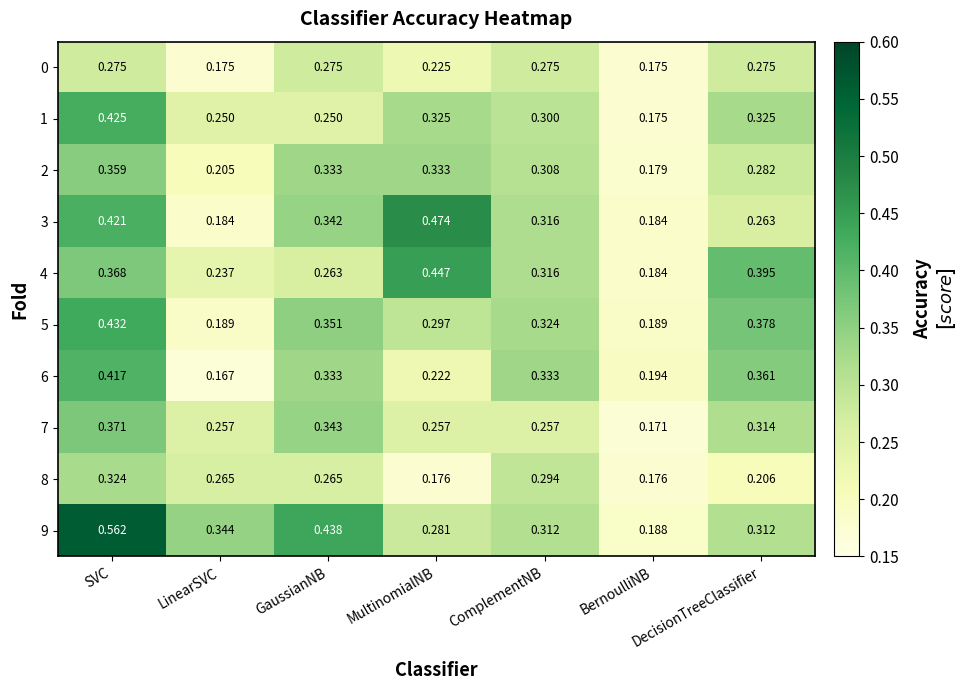

At which label does 9 reach its minimum?

BernoulliNB